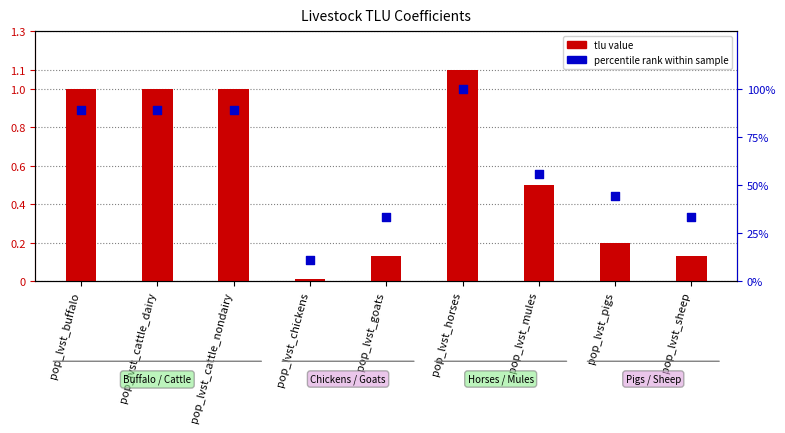

Which series contains the lowest Y value?

tlu value